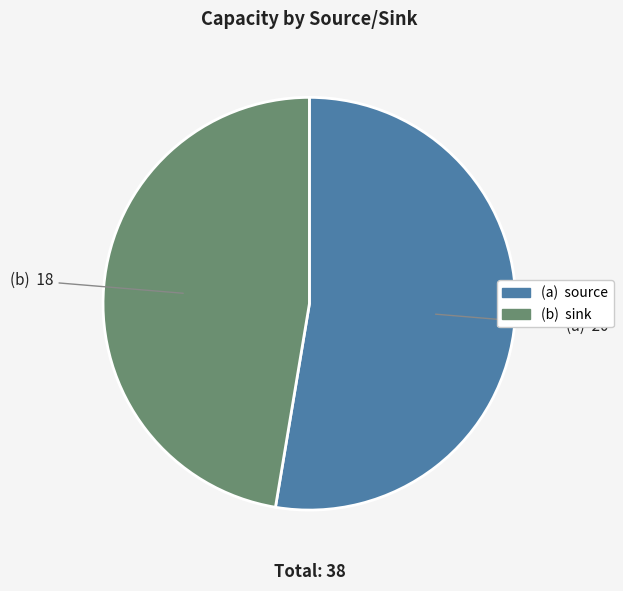

Is there any slice that represents more than half of the pie?

Yes